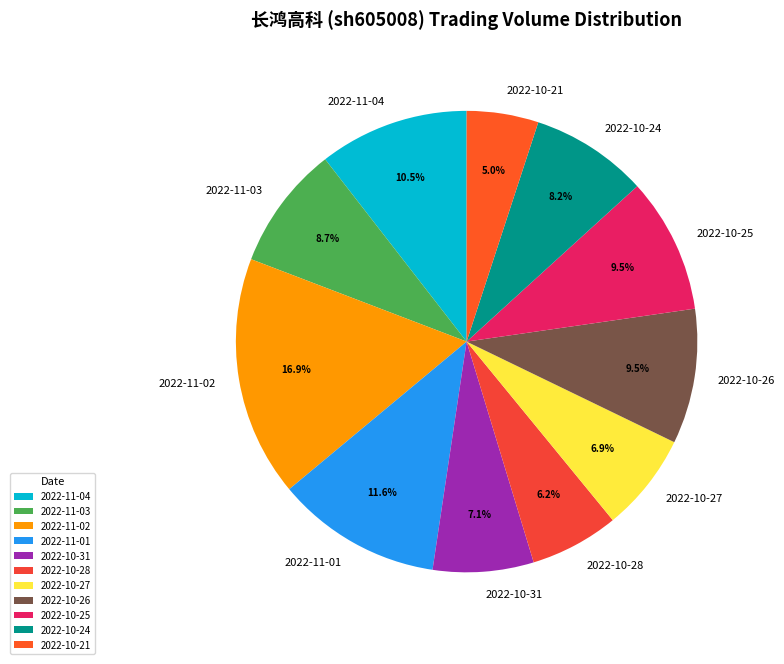

Which category has the biggest portion of the pie?

2022-11-02